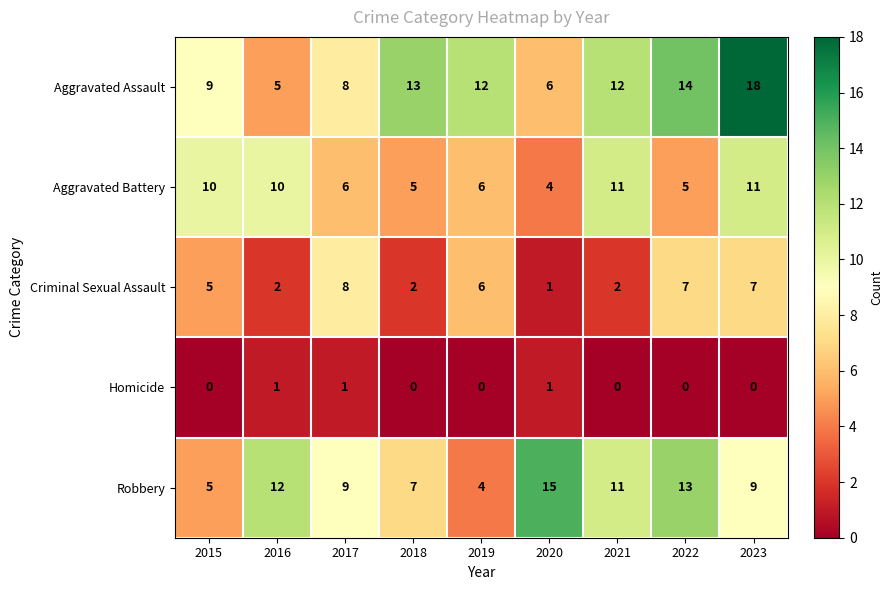

What is the maximum value shown in the chart?

18